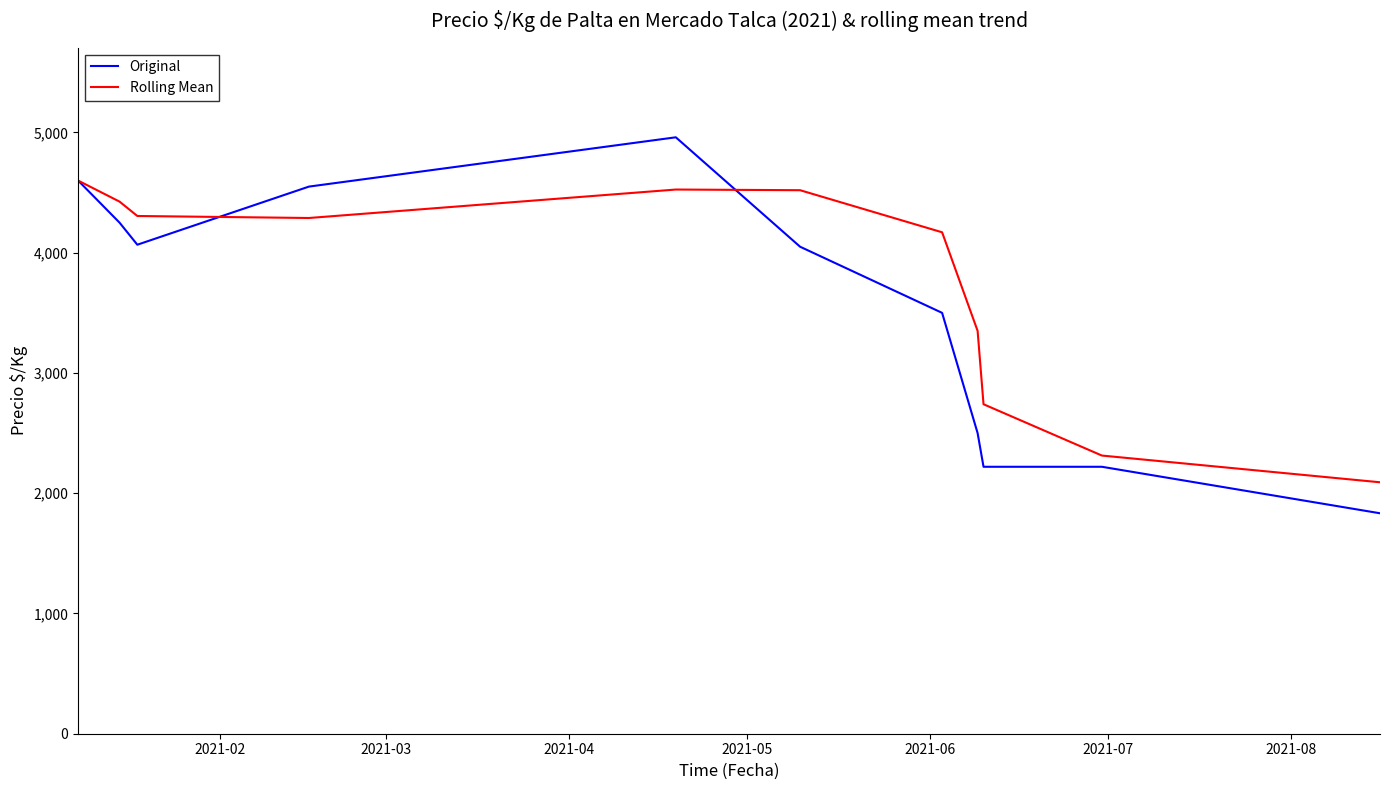

Which series has the largest total across all categories?

Rolling Mean